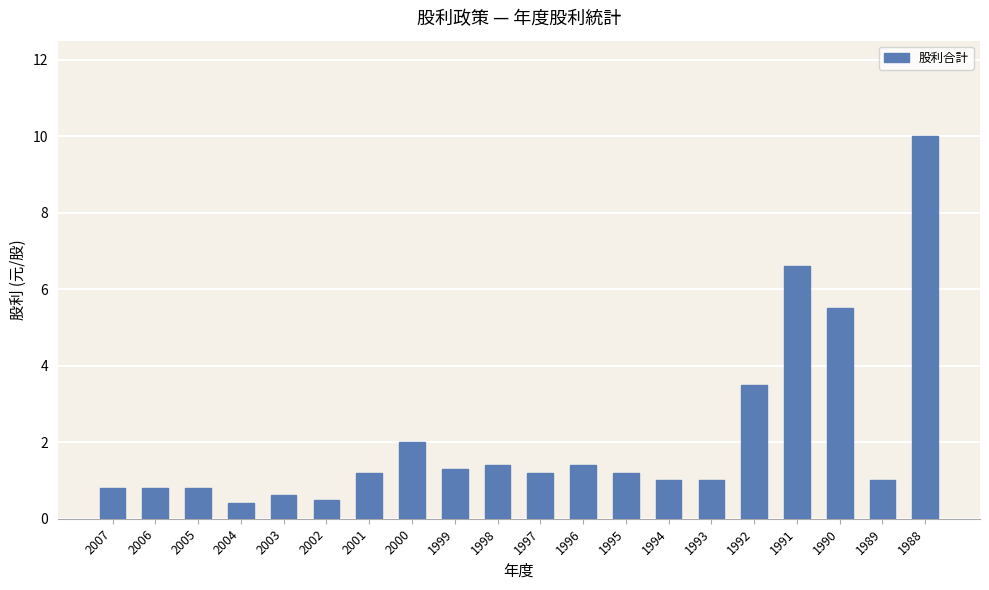

The chart shows a value of 1.0 at 1994. True or false?

True